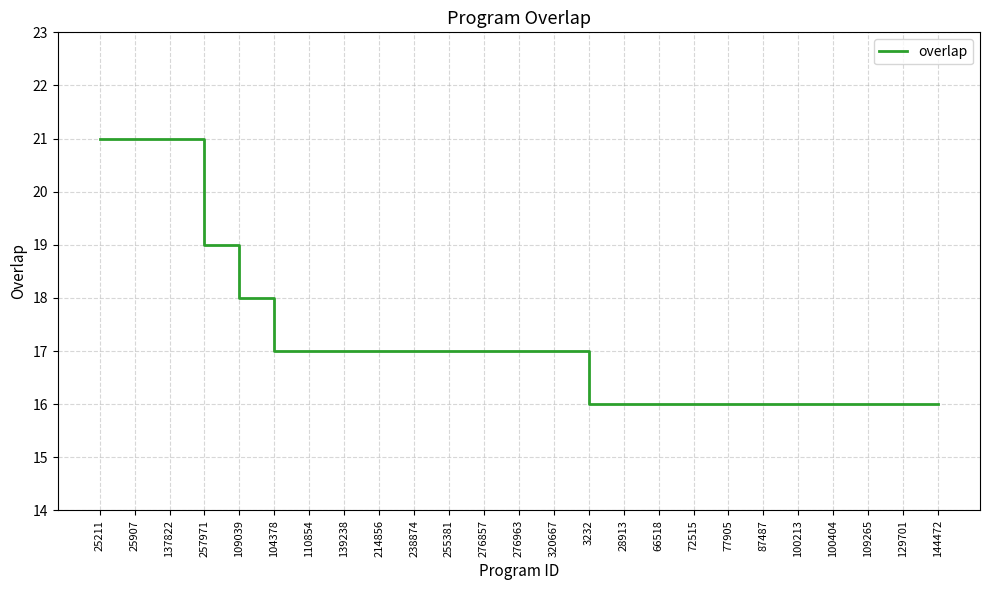

What is the sum of all values?

429